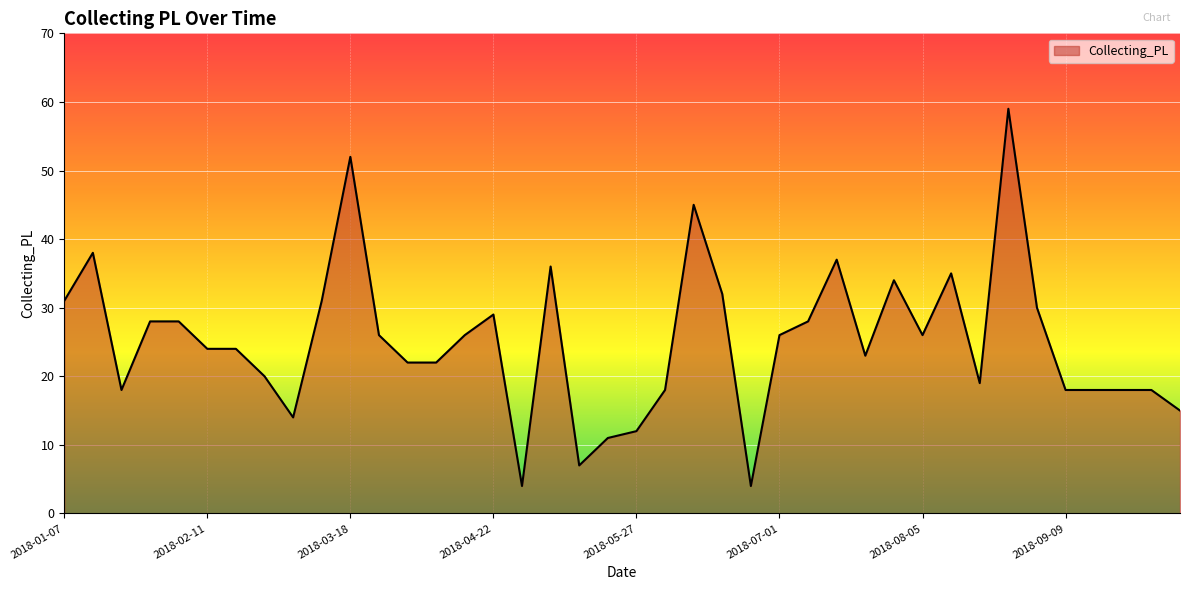

What is the greatest value displayed?

59